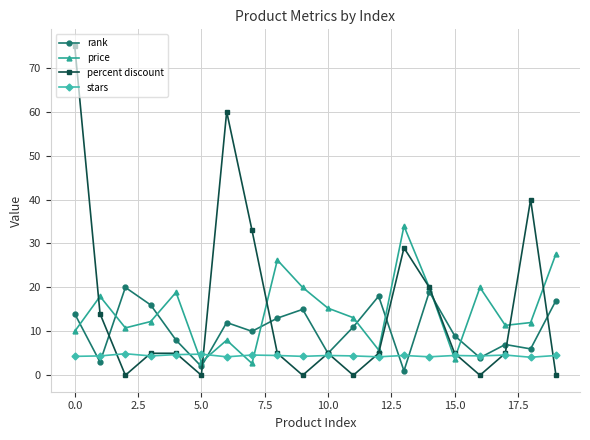

What is the highest value of the rank series?

20.0